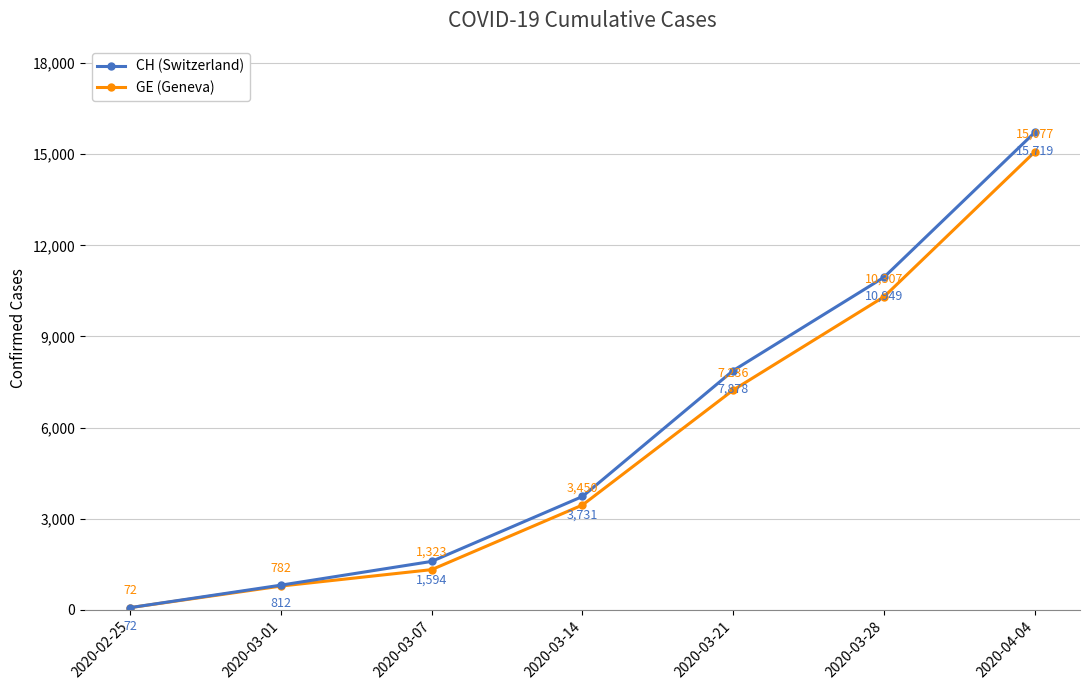

Which label corresponds to the largest value in the chart?

2020-04-04